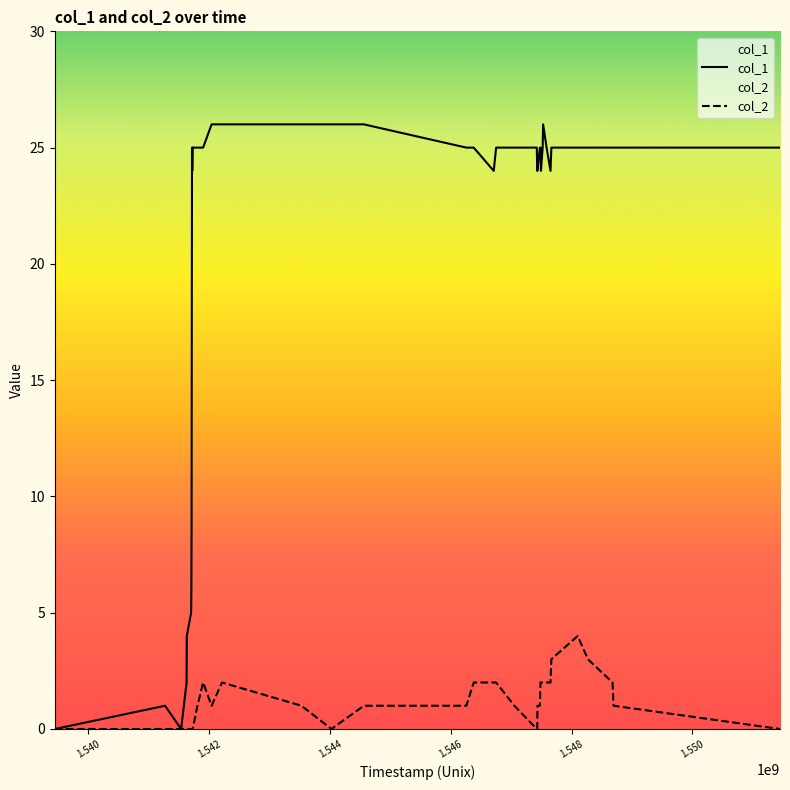

Rank the series by their average value, from highest to lowest.

col_1, col_2